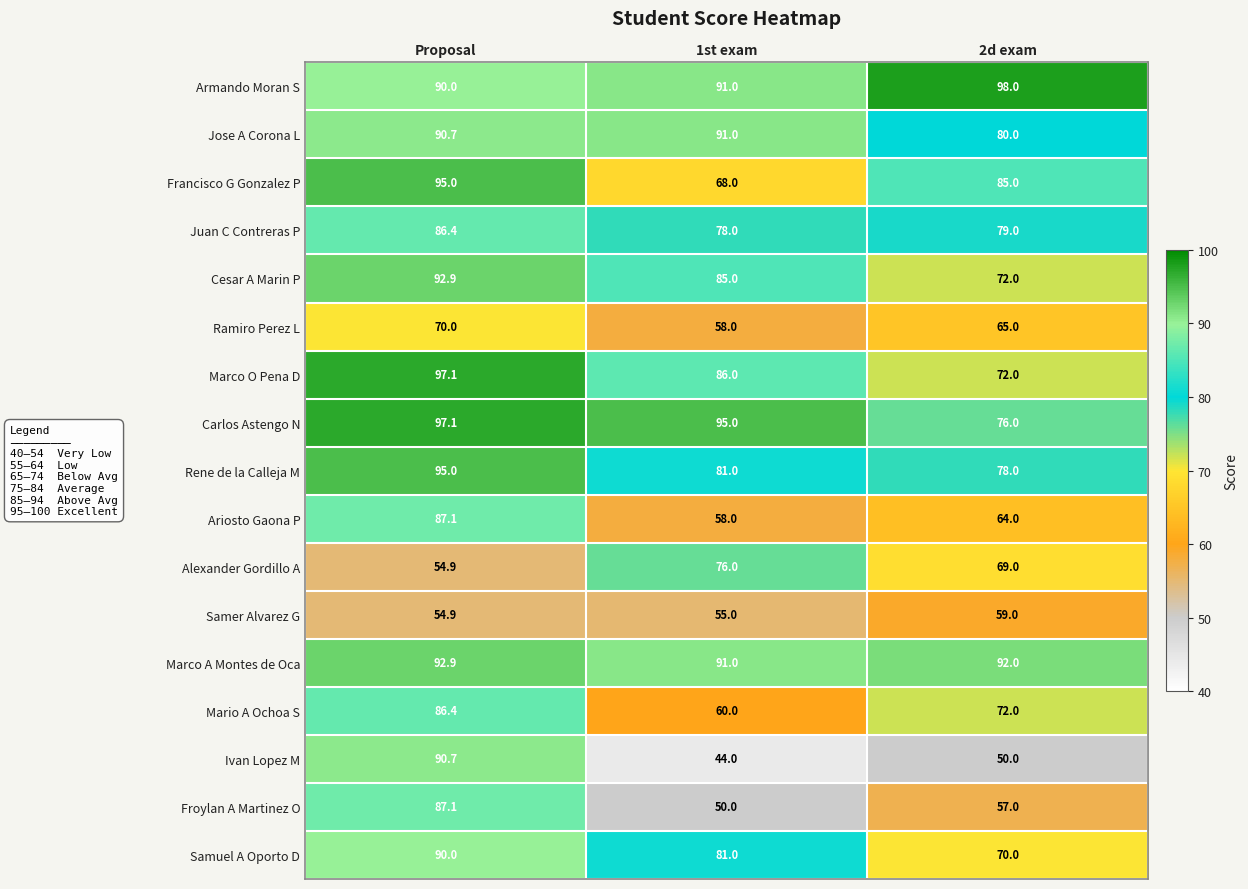

Which category has the lowest value in the Jose A Corona L series?

2d exam